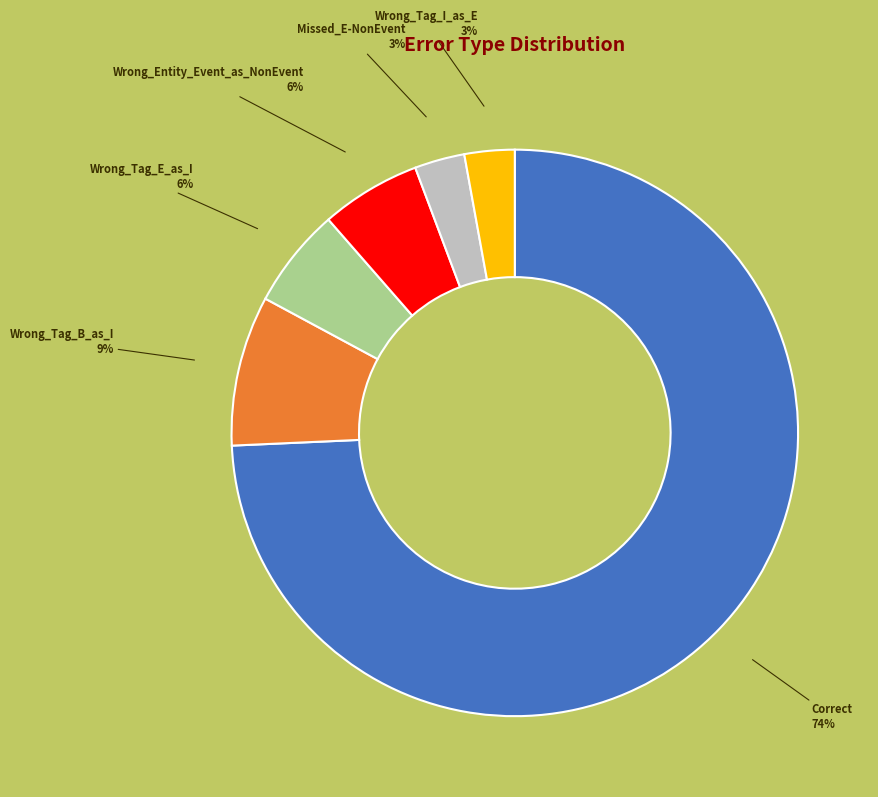

Combined, do Correct and Wrong_Tag_B_as_I account for over 50%?

Yes